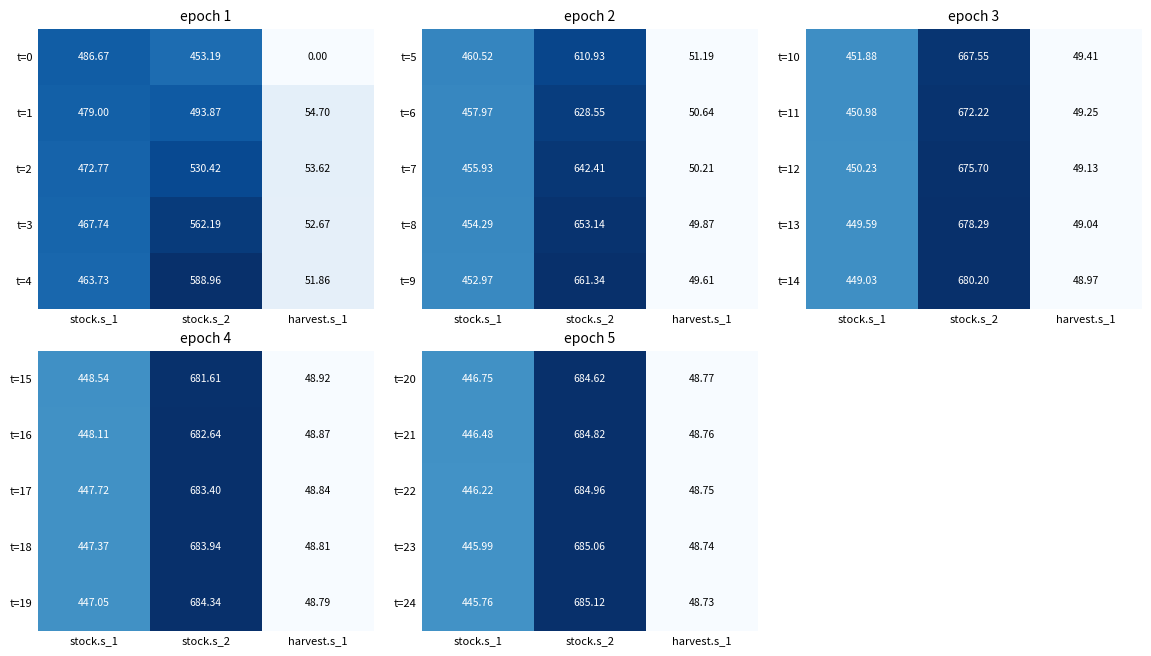

True or false: t=20 has a value of 1004.4 at stock.s_2.

False